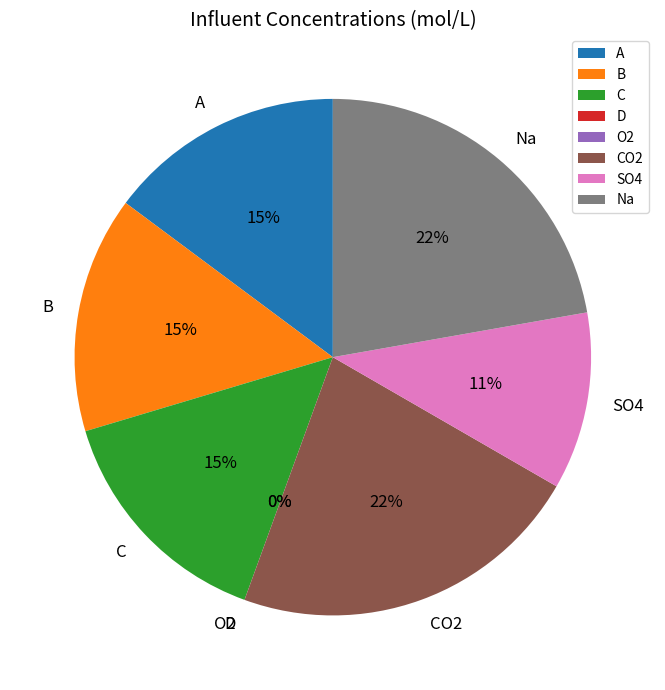

To the nearest percent, what is the average slice percentage?

13%